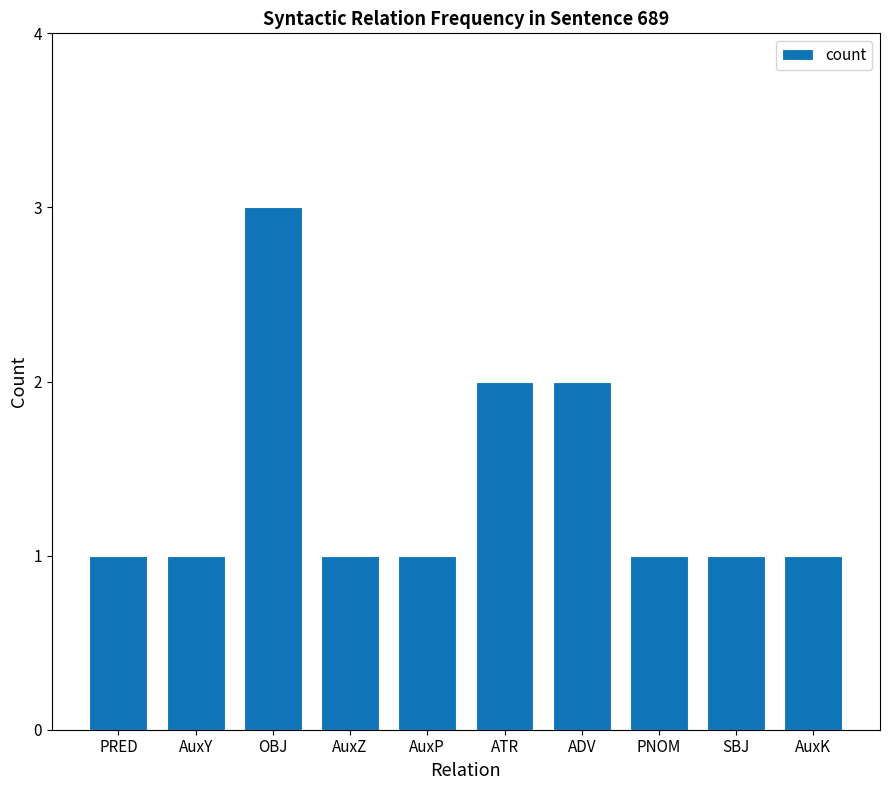

What is the maximum value shown in the chart?

3